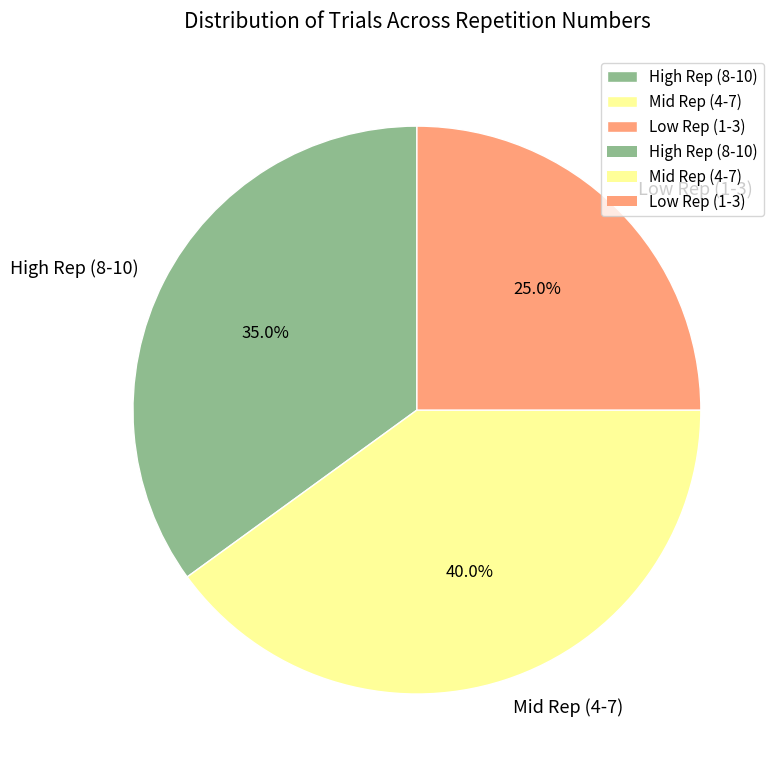

Which slice is the largest?

Mid Rep (4-7)